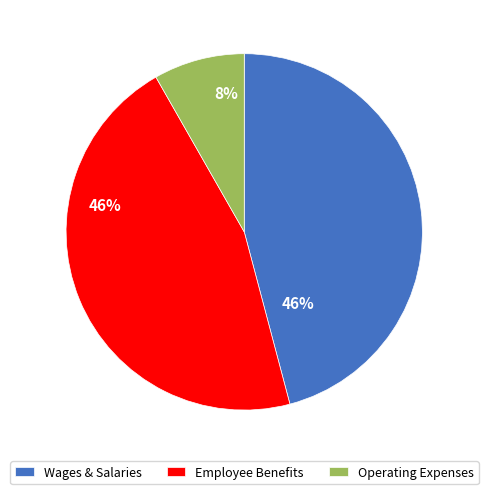

What is the smallest slice in the pie chart?

Operating Expenses